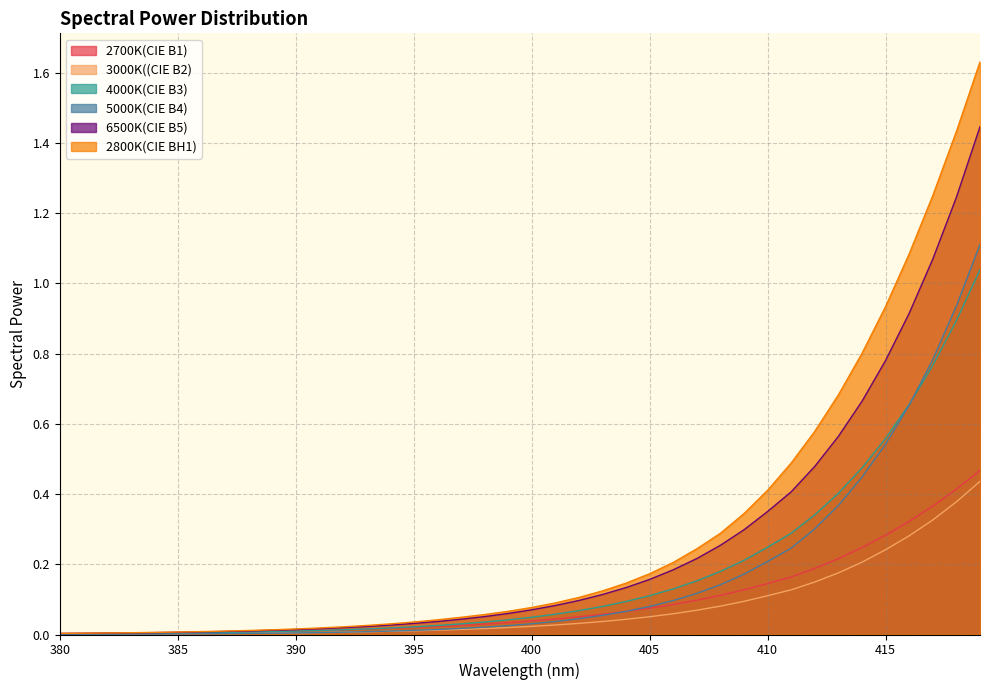

Is it true that 3000K((CIE B2) equals 0.0 at 400?

False